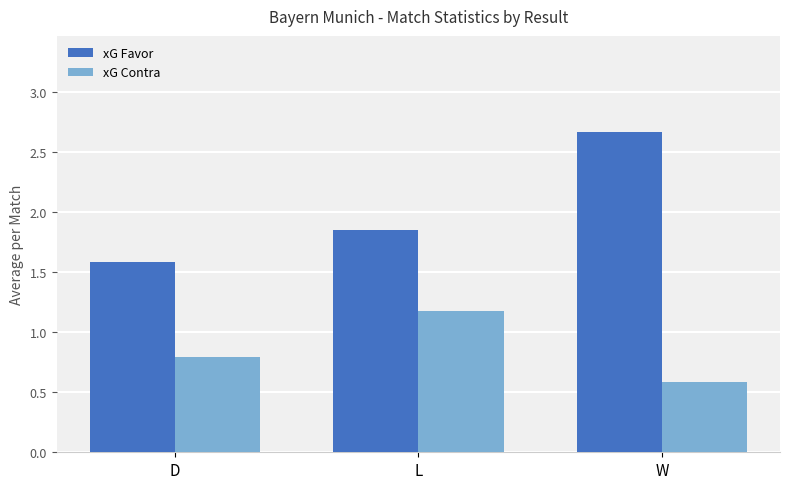

What is the average value of the xG Favor series?

2.0